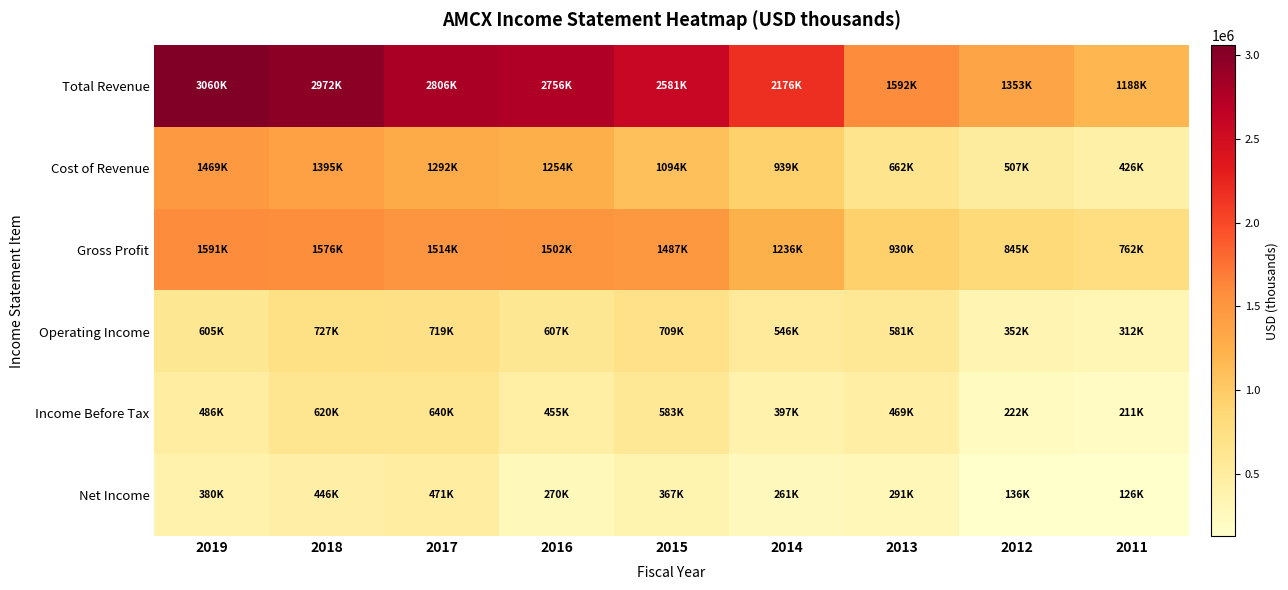

At which category does the chart reach its peak across all series?

2019